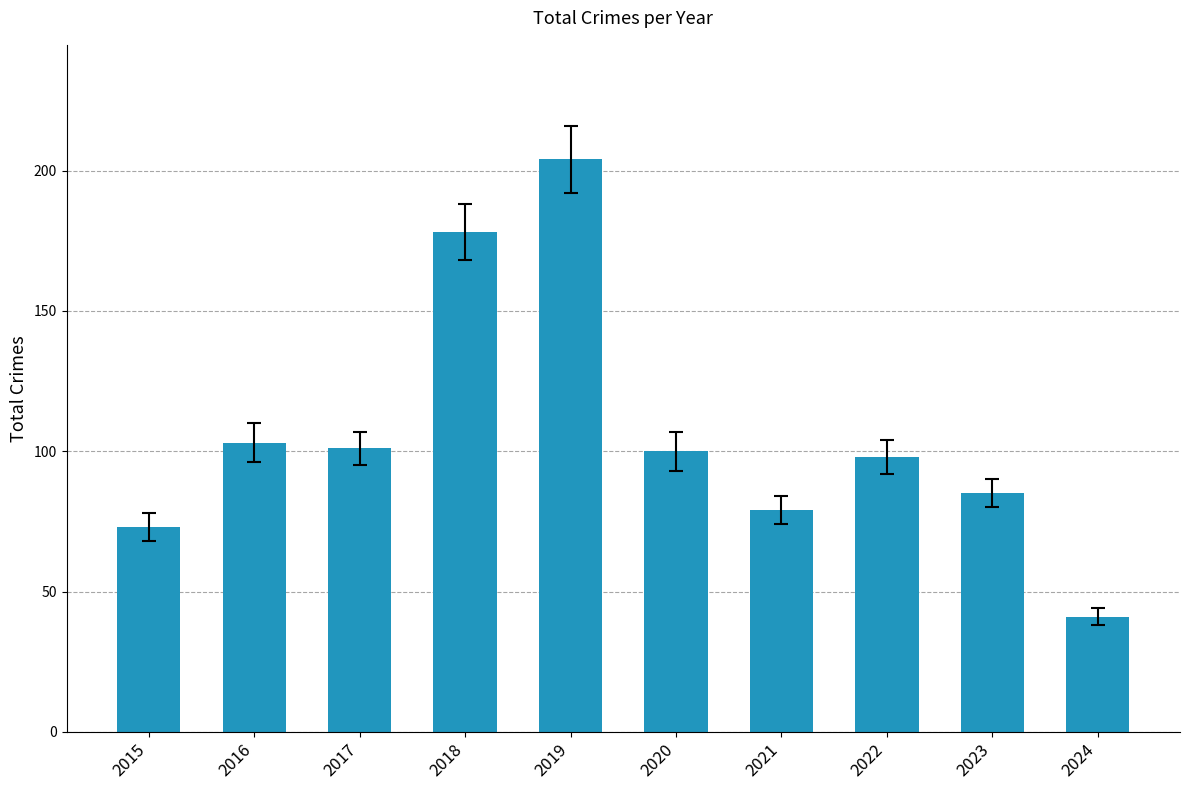

What is the difference between the second highest and second lowest values?

105